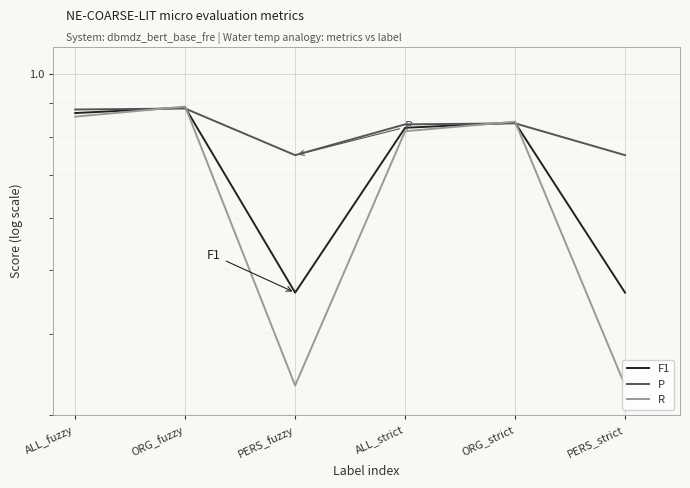

What position from the left is ALL_strict?

4